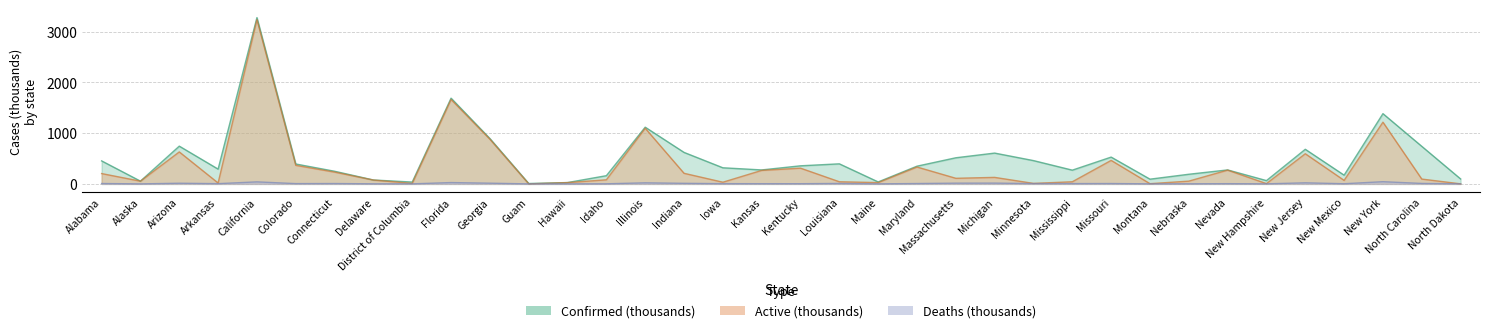

List the series in order of their overall mean, highest first.

Confirmed, Active, Deaths